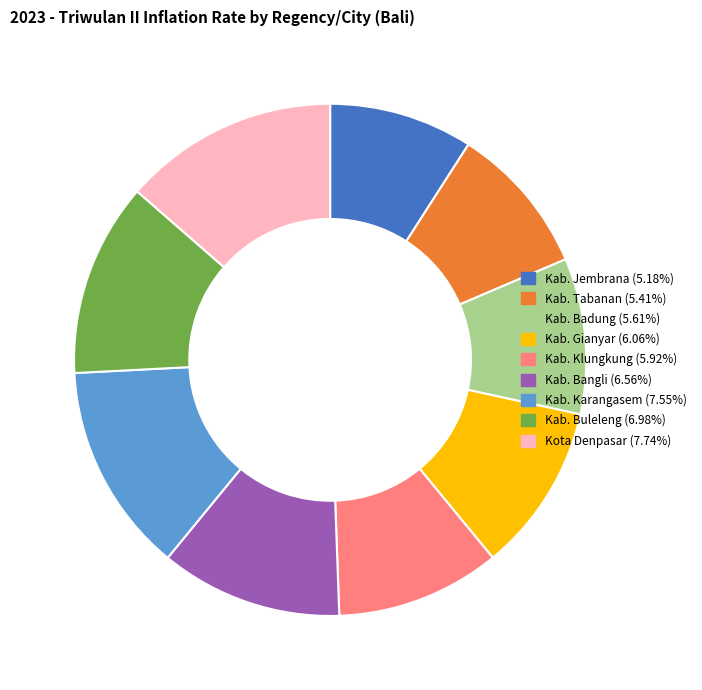

Is there a majority slice in this chart?

No